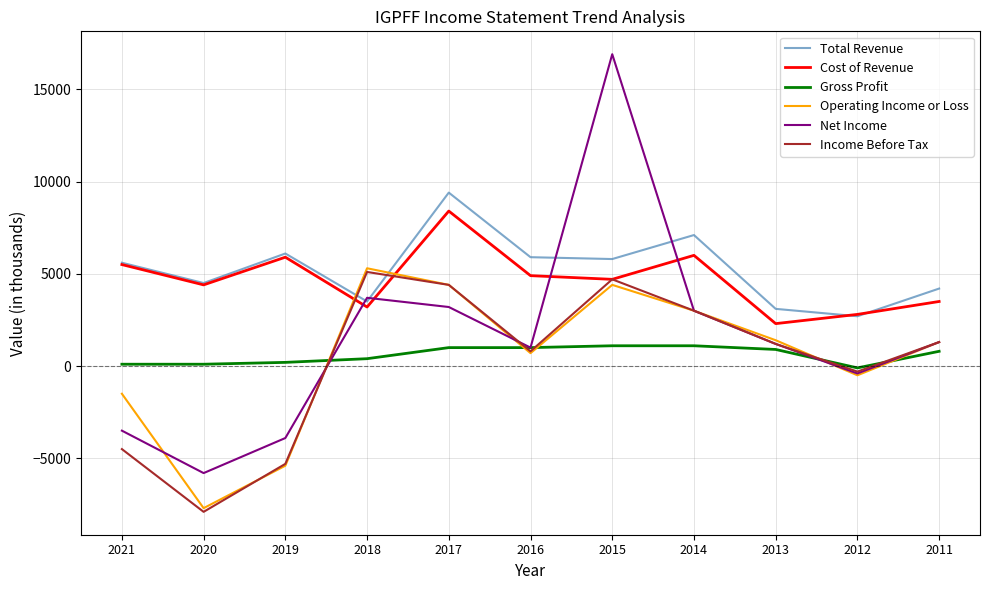

True or false: Gross Profit and Cost of Revenue cross at least once.

False